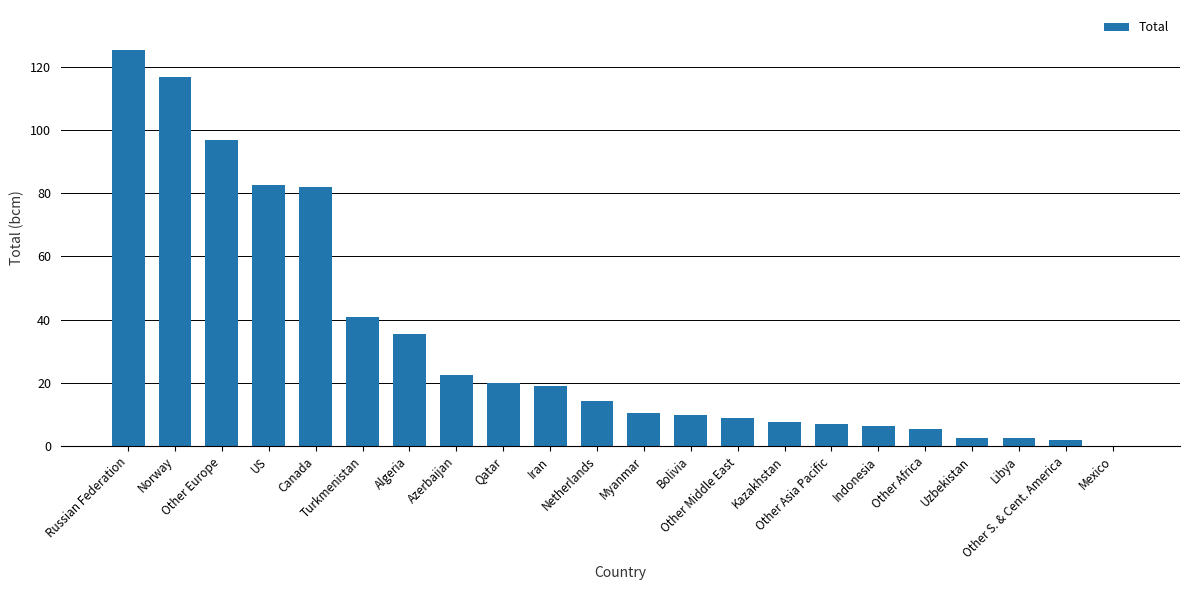

What is the sum of all values?

718.4